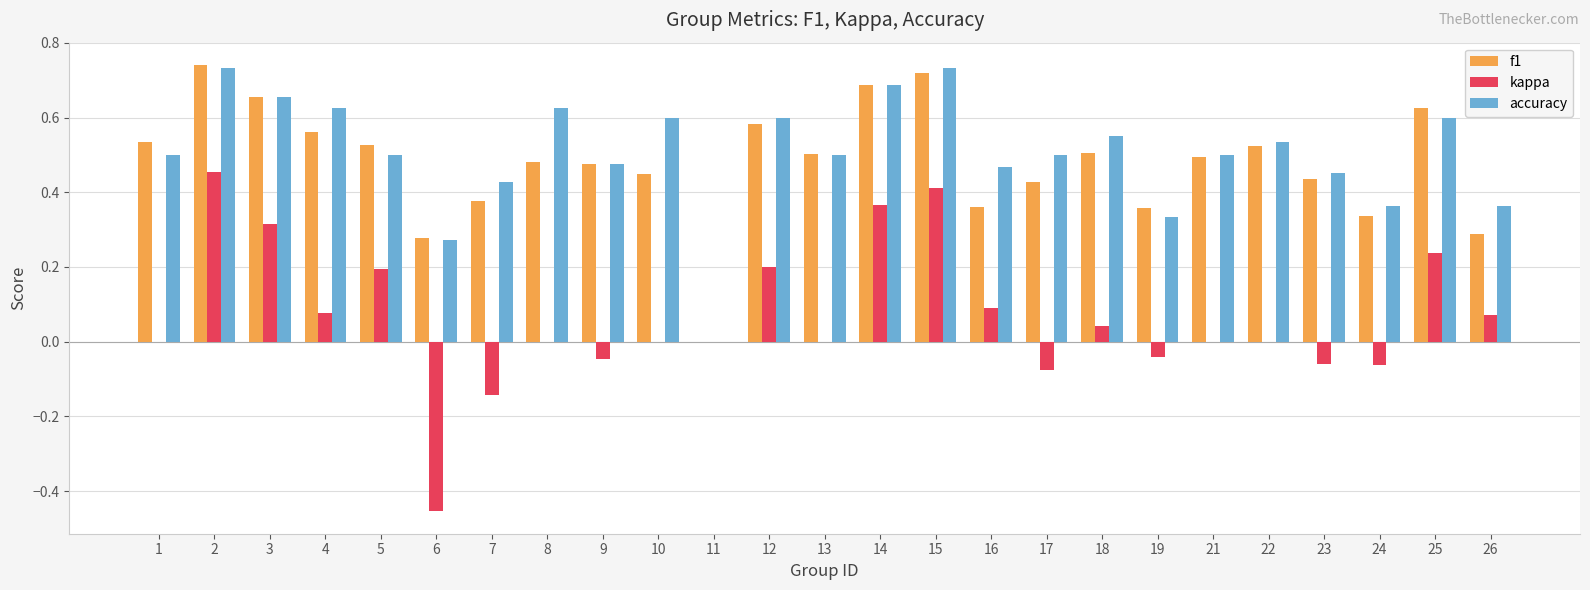

What are all the series names shown in the legend?

f1, kappa, accuracy